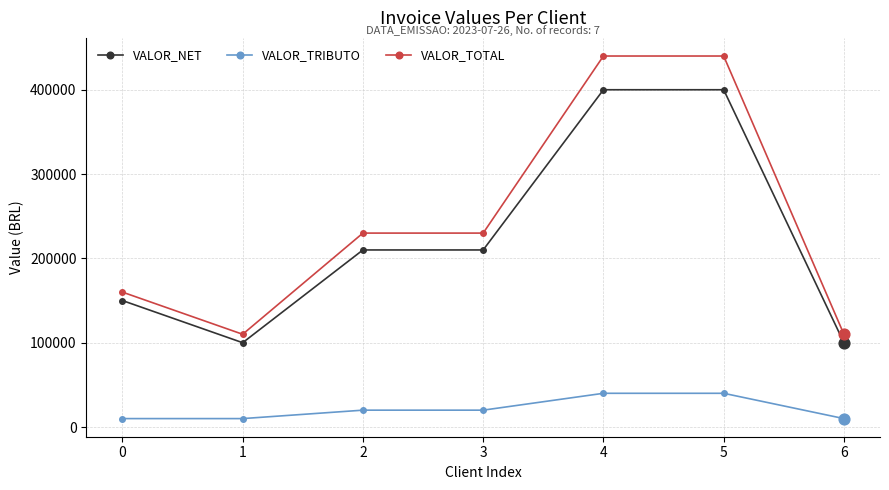

Between 4 and 6, which series saw the biggest shift?

VALOR_TOTAL